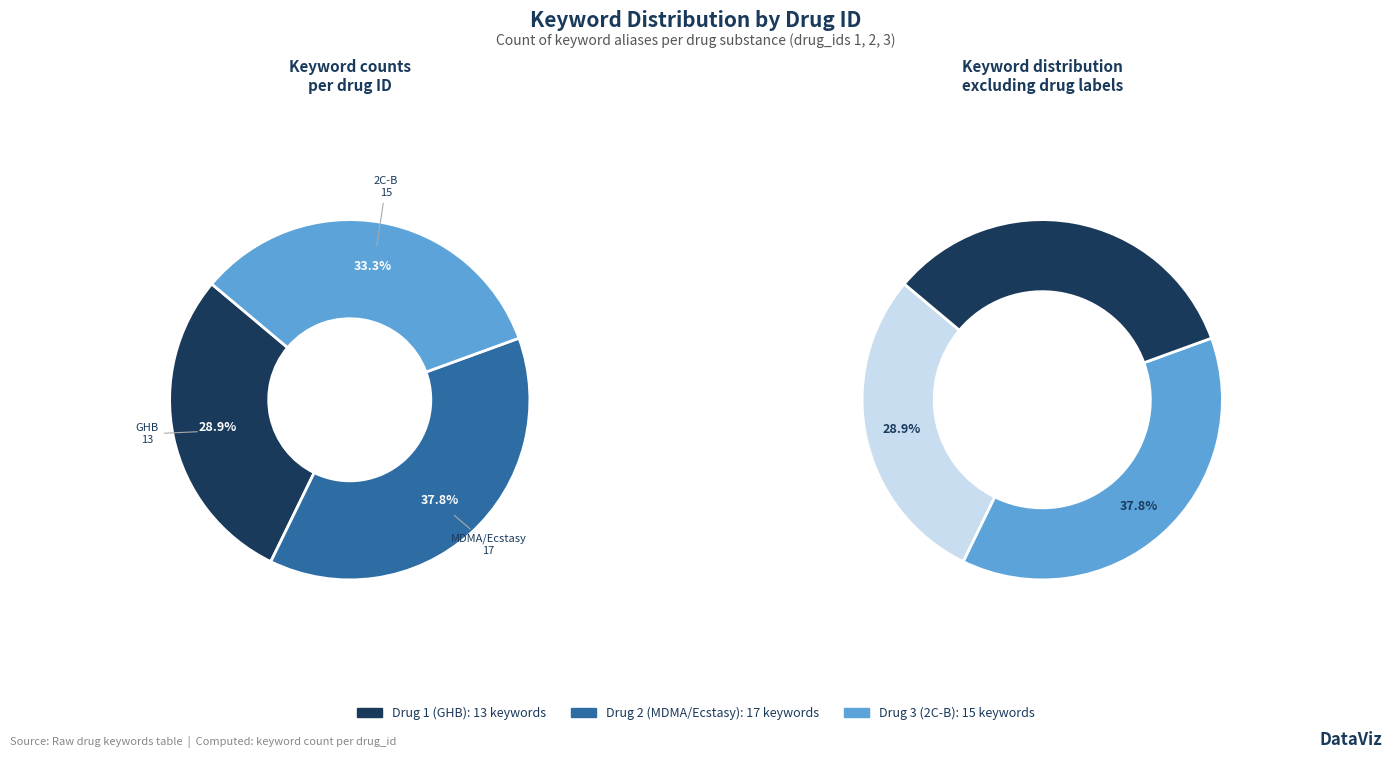

To the nearest percent, what is the average slice percentage?

33%